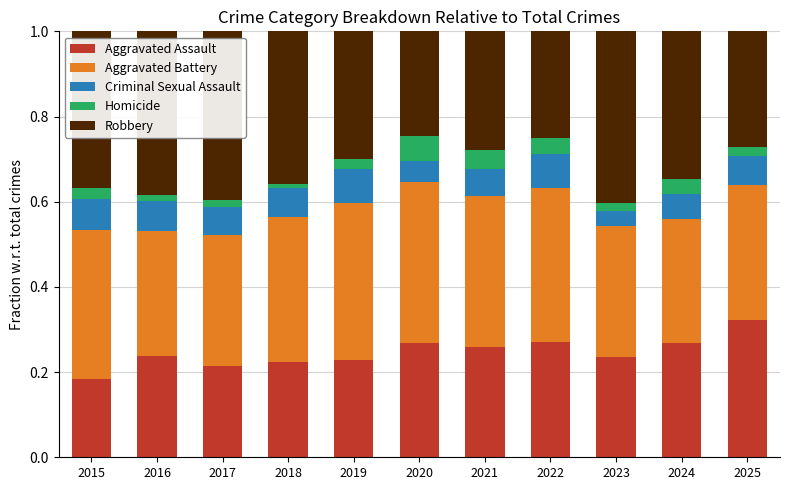

At which label does Aggravated Assault reach its peak?

2025